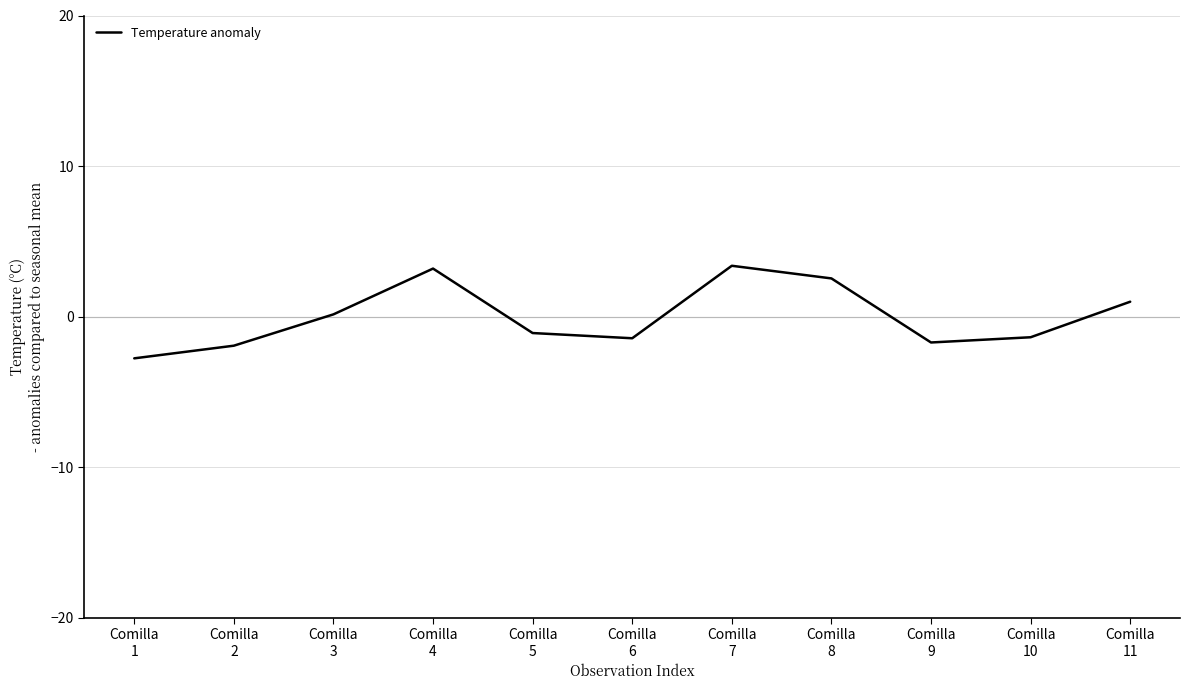

The value at Comilla
5 is -1.1. True or false?

True